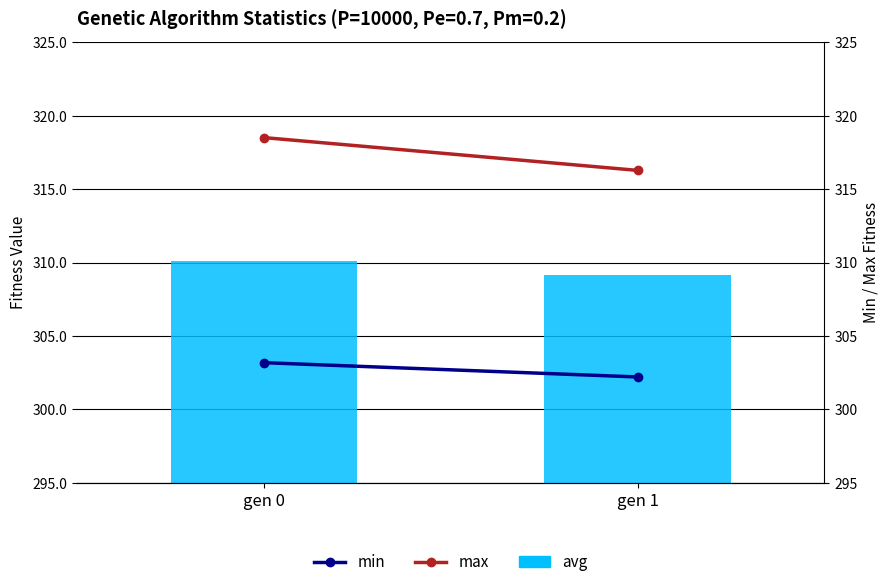

Reading left to right, transcribe all the data shown in this chart.

avg: gen 0=310.1	gen 1=309.1
min: gen 0=303.2	gen 1=302.2
max: gen 0=318.5	gen 1=316.3